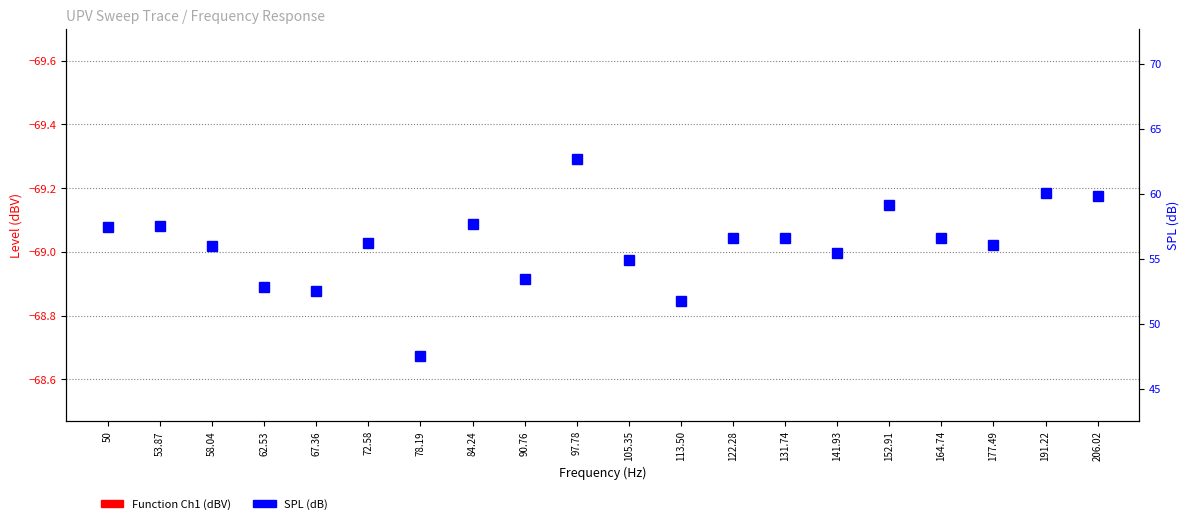

True or false: SPL (dB) has a value of 91.1 at 206.02.

False